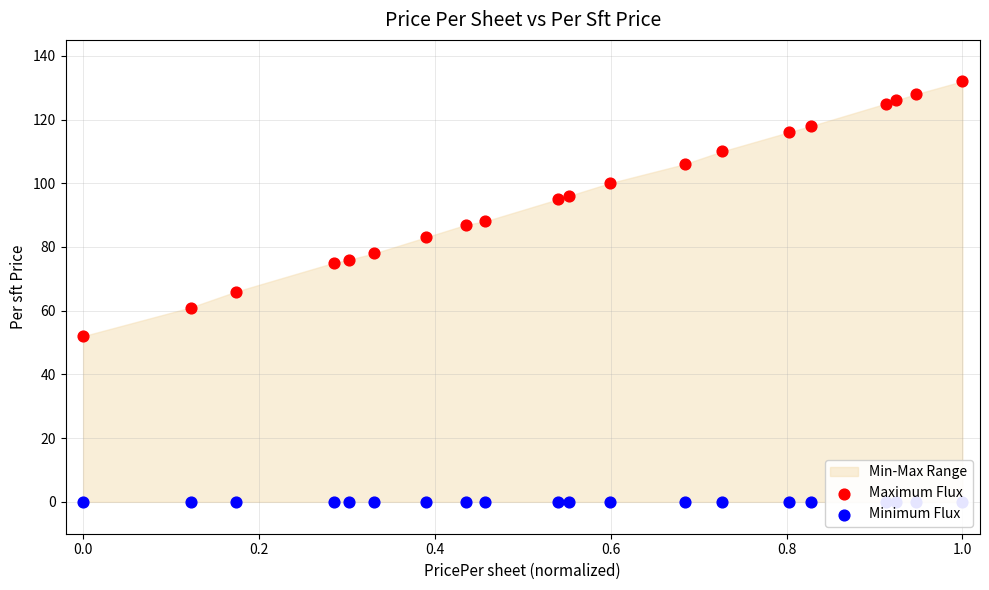

Which series reaches the maximum Y coordinate?

Maximum Flux